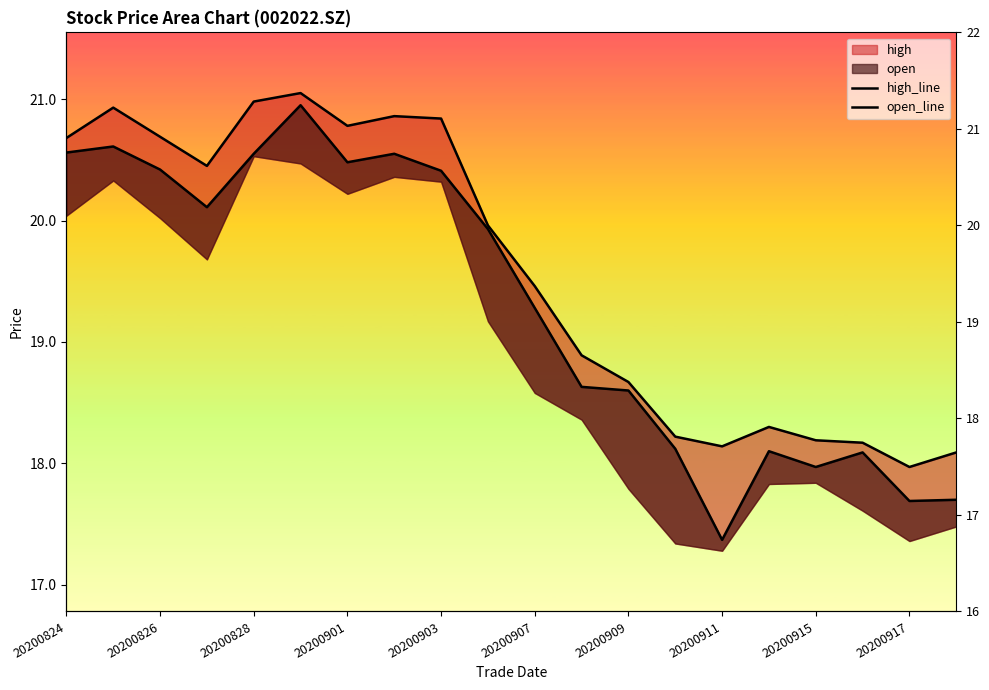

At which label does high_line first exceed 19?

20200824